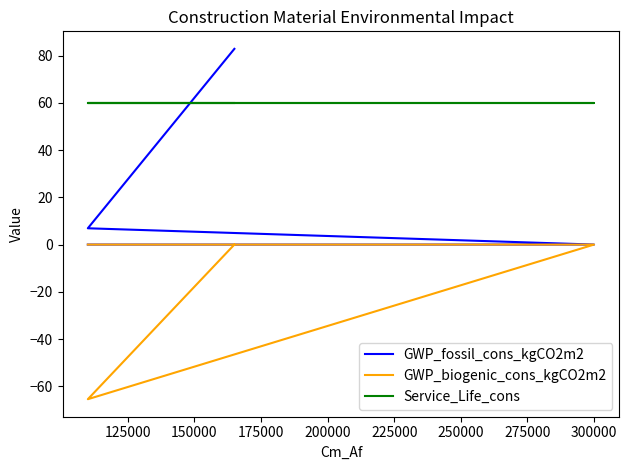

The GWP_biogenic_cons_kgCO2m2 series shows -20.1 at 125000. True or false?

False